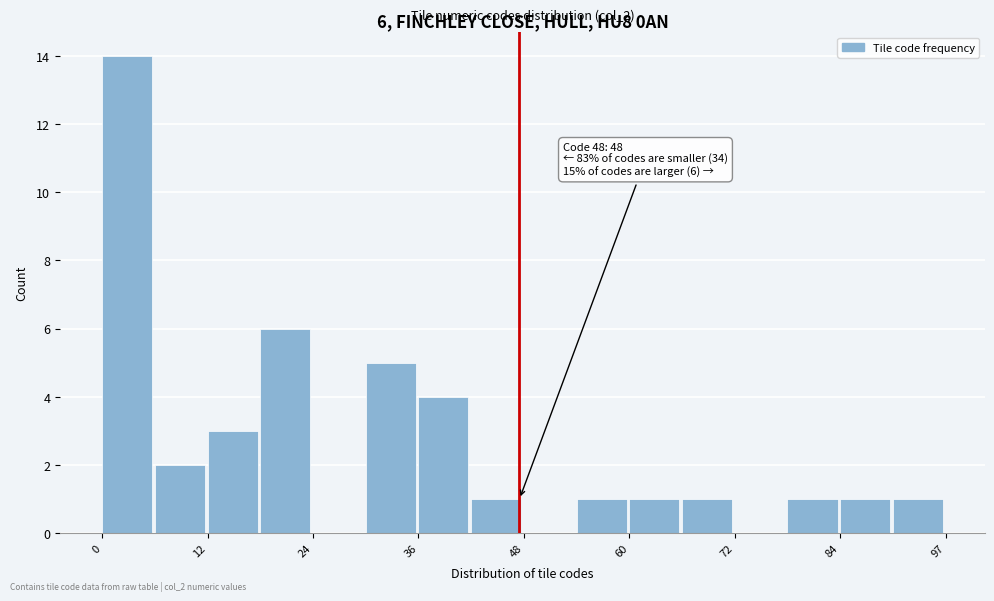

Around what value on the x-axis is the tallest bar? Give the approximate position of its centre, as read against the axis.

2